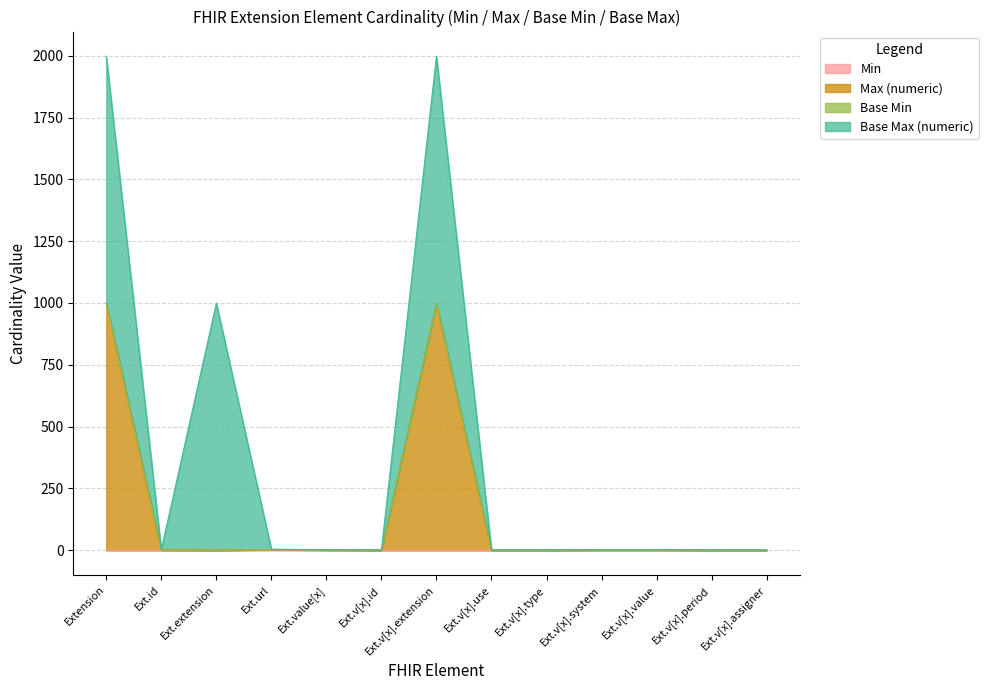

At which category is the sum across all series the highest?

Extension